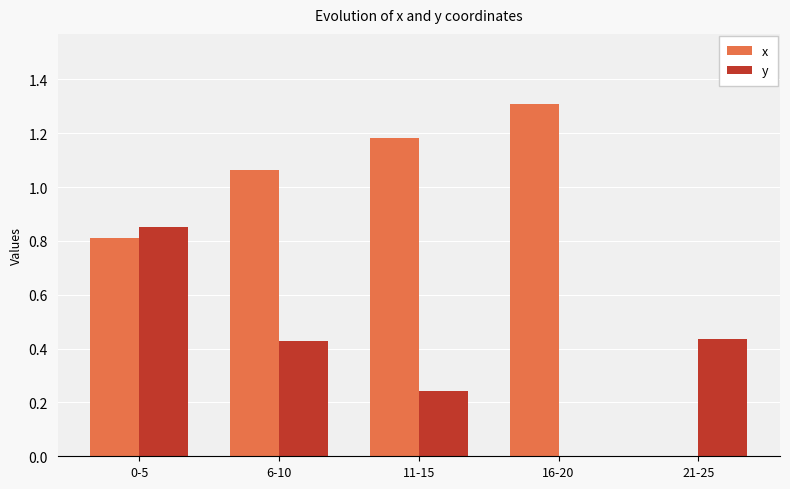

At which label does x first exceed 1?

6-10